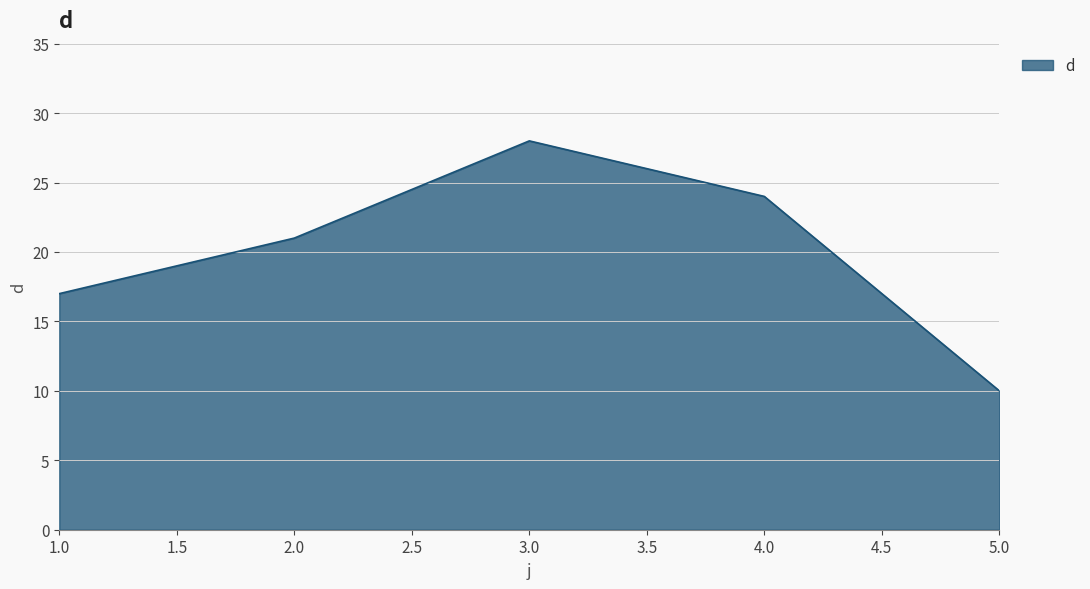

At which category does the data reach its first local peak?

3.0